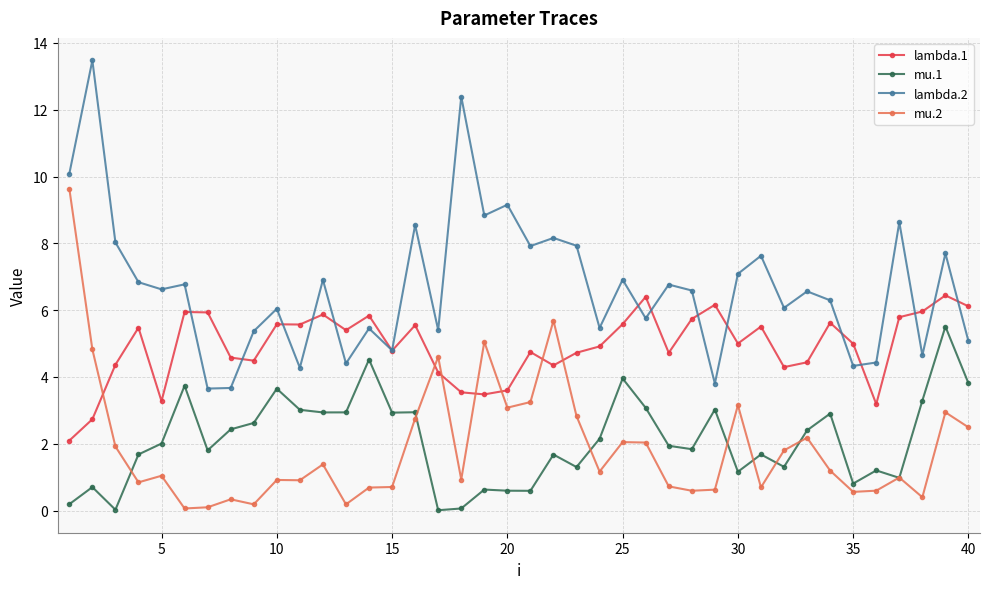

True or false: lambda.2 has more than 2 points higher than both neighbors.

True